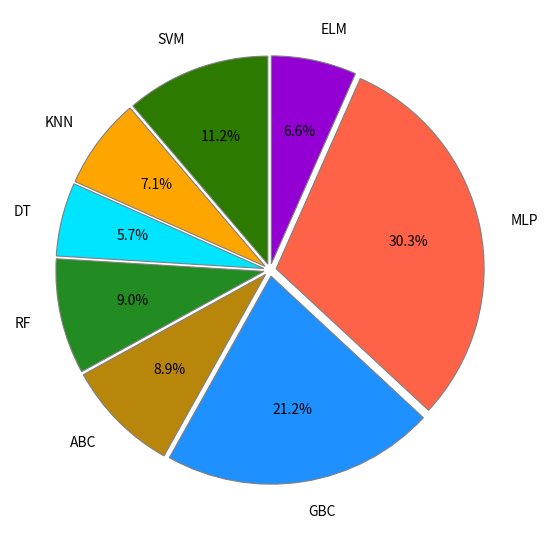

To the nearest percent, what is the difference between the DT and RF slice percentages?

3%